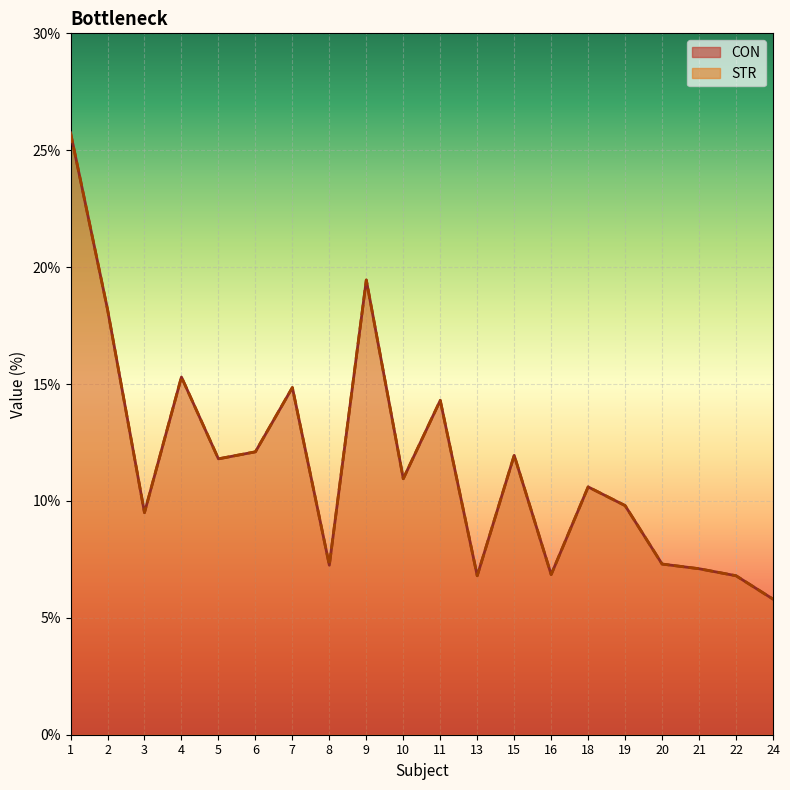

What is the sum of all STR values?

232.4